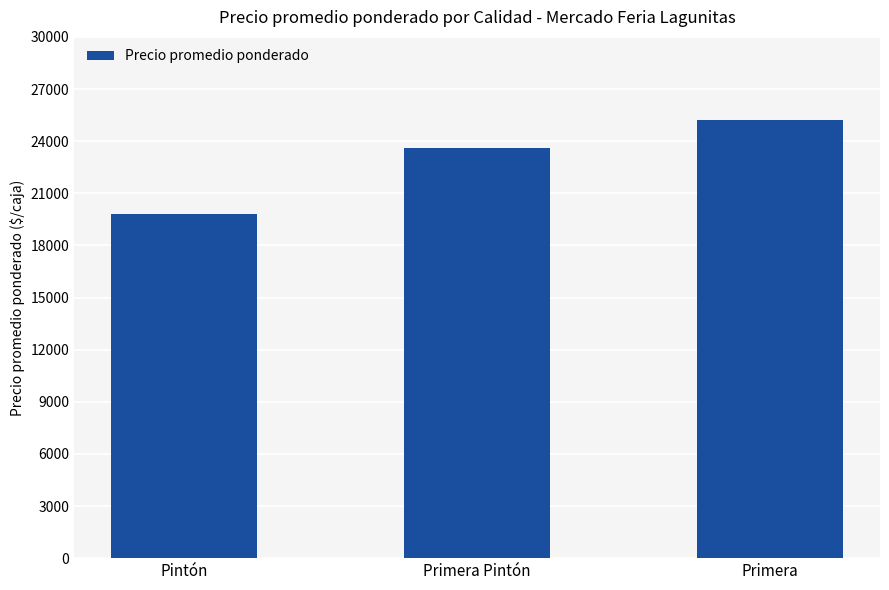

What is the greatest value displayed?

25218